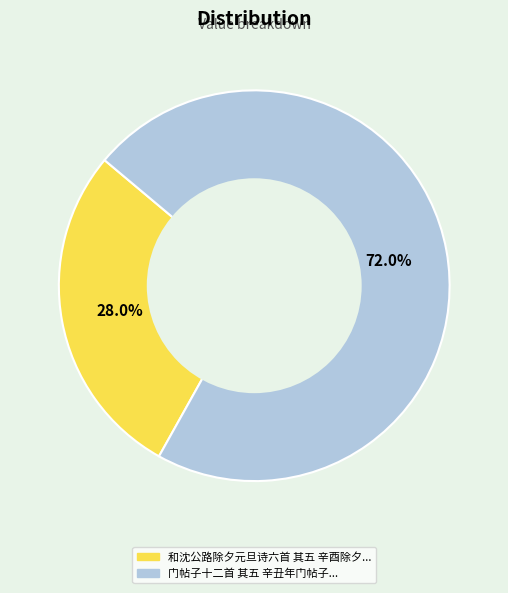

To the nearest percent, what is the difference between the largest and smallest slice percentages?

44%